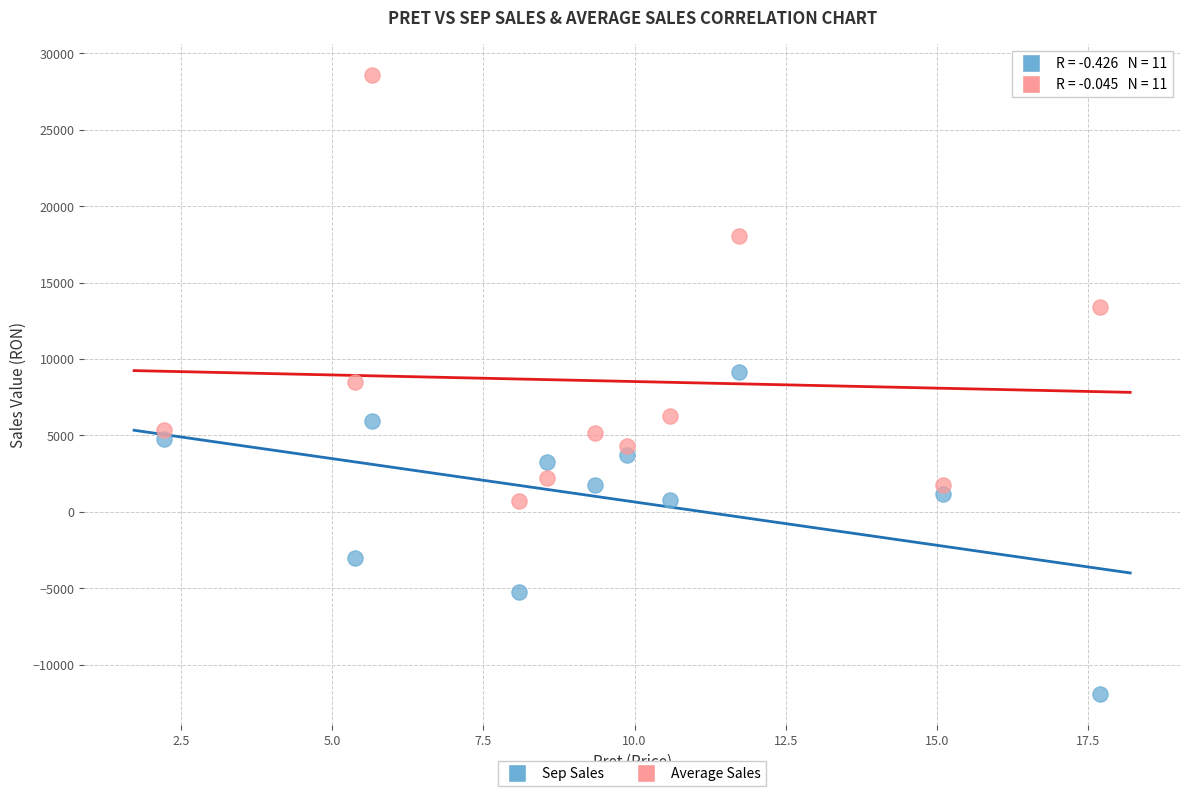

Which series reaches the maximum Y coordinate?

Average Sales